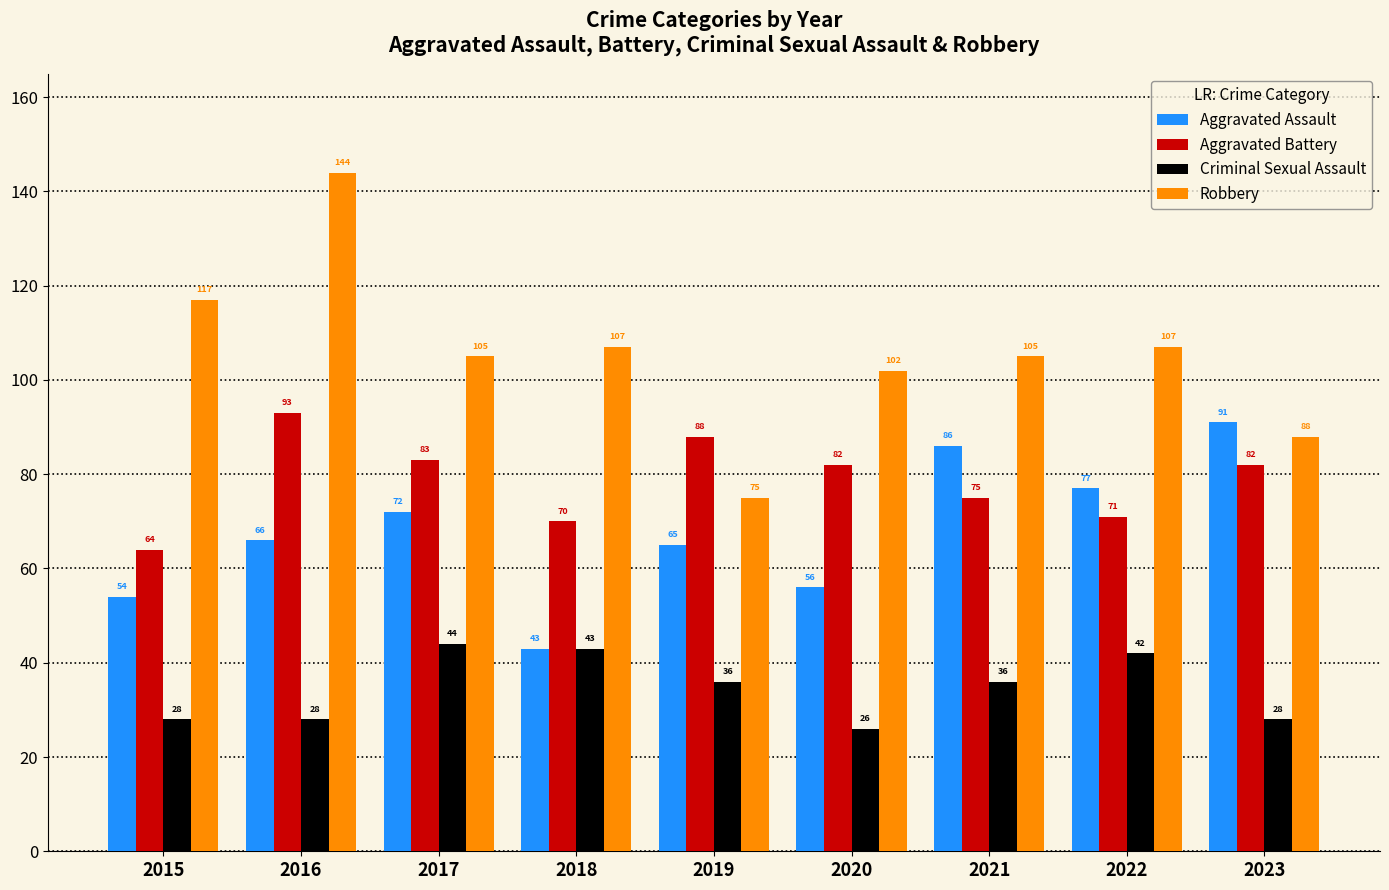

What is the smallest value displayed?

26